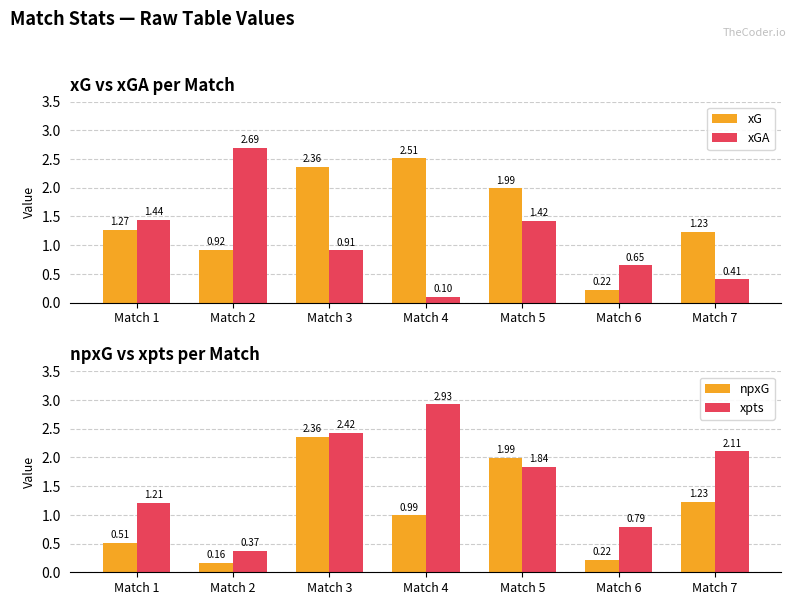

Does the chart contain stacked bars?

No